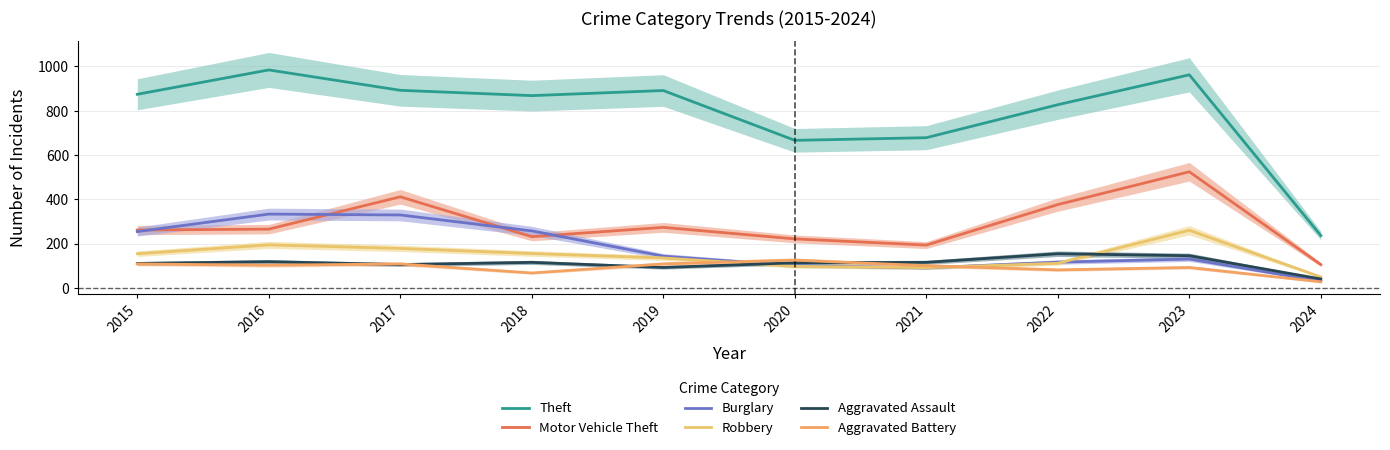

List the series in order of their peak value, lowest first.

Aggravated Battery, Aggravated Assault, Robbery, Burglary, Motor Vehicle Theft, Theft